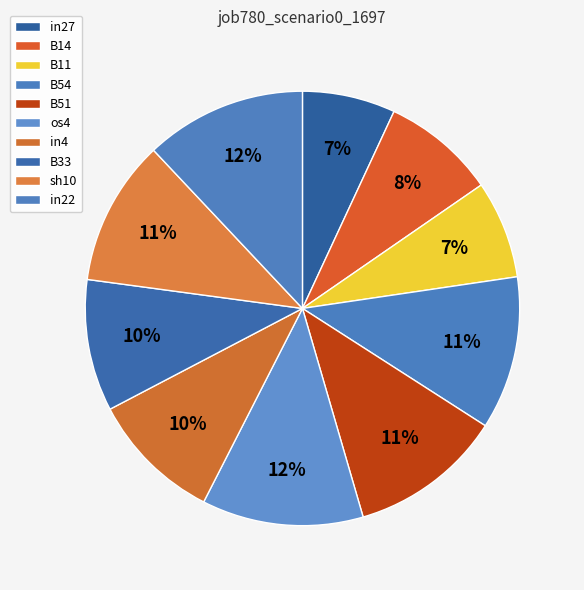

The B54 slice represents 11% of the pie. True or false?

True